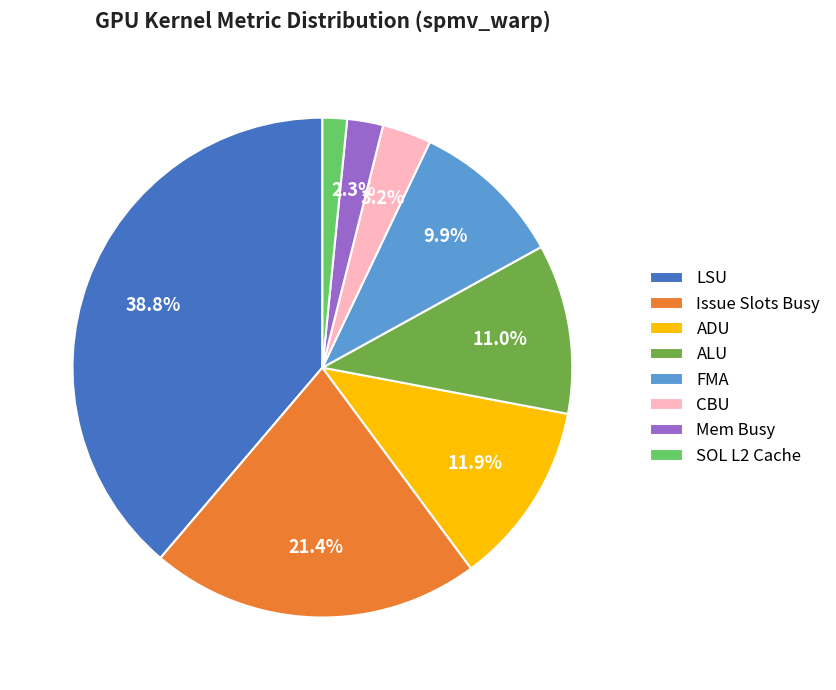

What portion of the pie excludes CBU?

96.8%